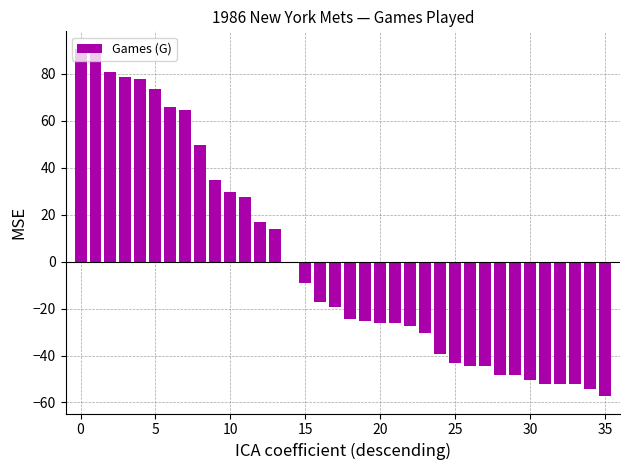

What is the maximum value shown in the chart?

90.7